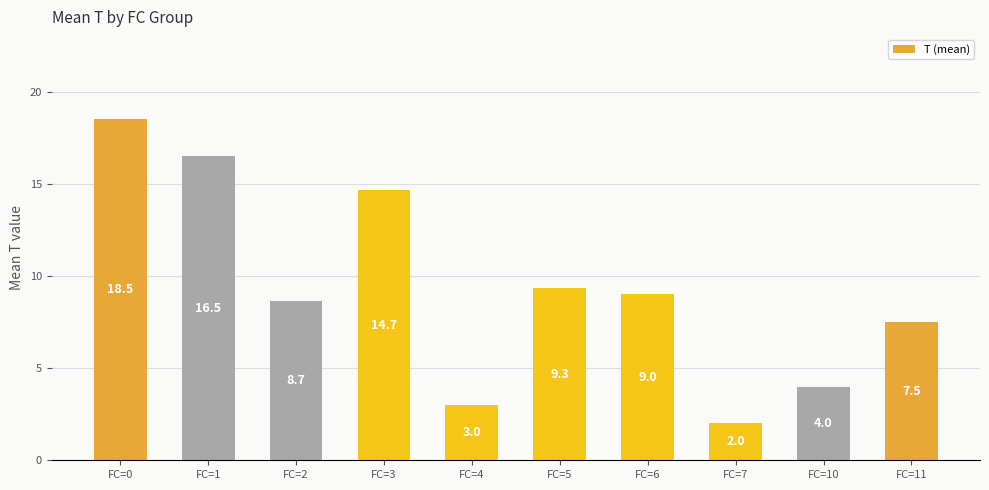

What is the ratio of the value at FC=0 to the value at FC=1?

1.1